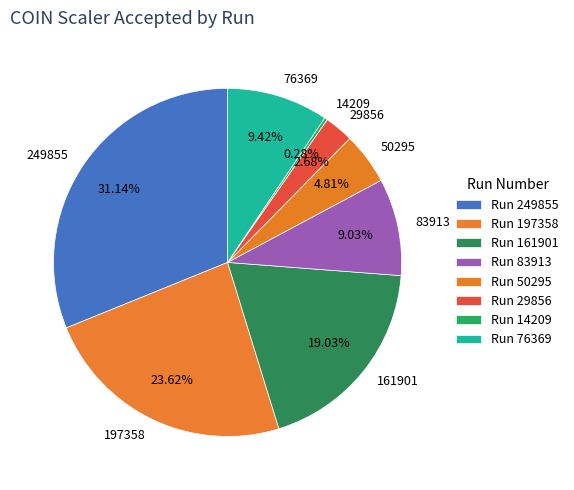

What is the ratio of the value at 14209 to the value at 50295?

0.1